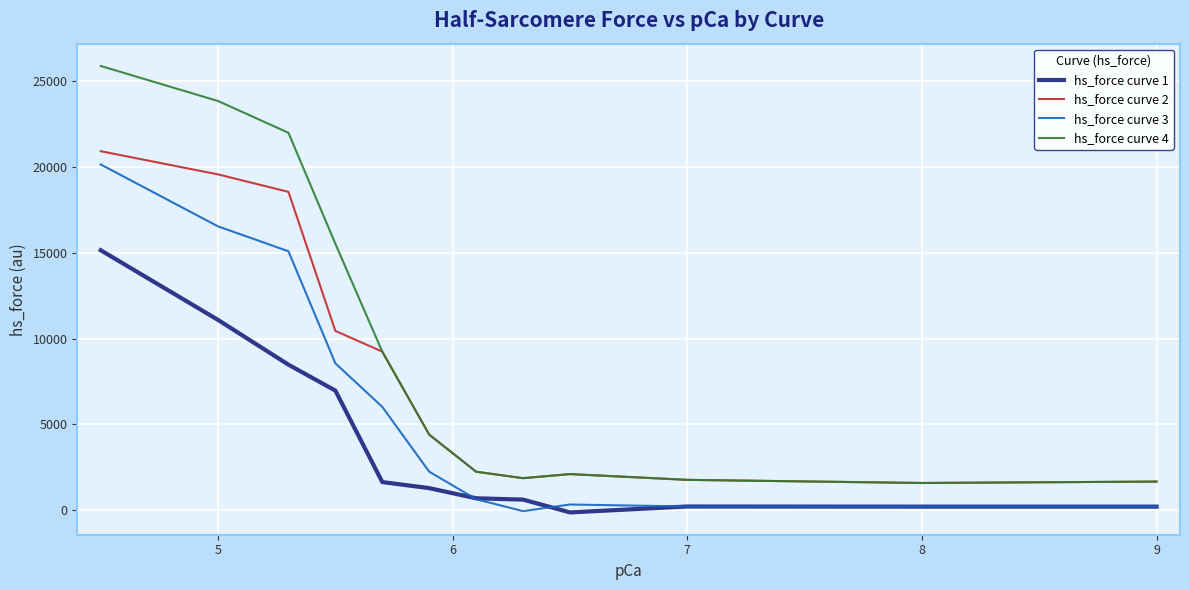

Which series has the largest range (max minus min)?

hs_force curve 4